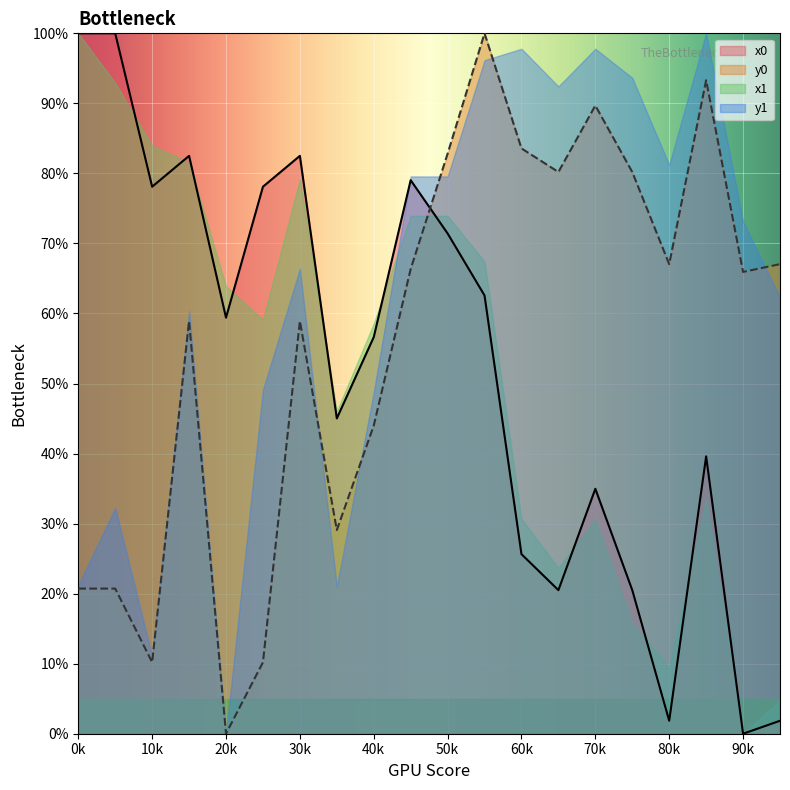

What is the spread (max minus min) of values at 30k?

23.6